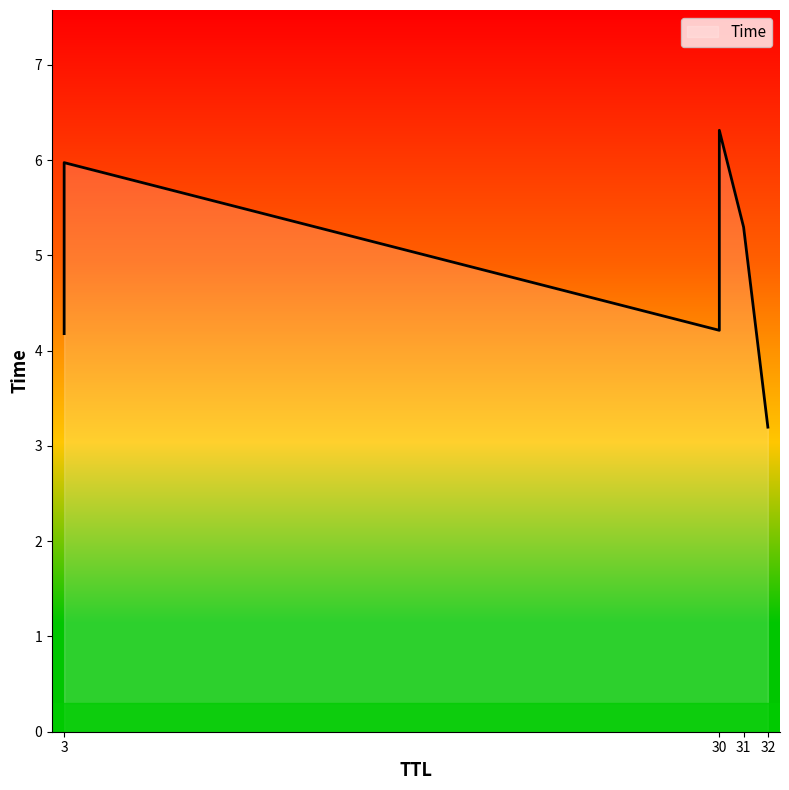

Between 31 and 30, which is larger?

30